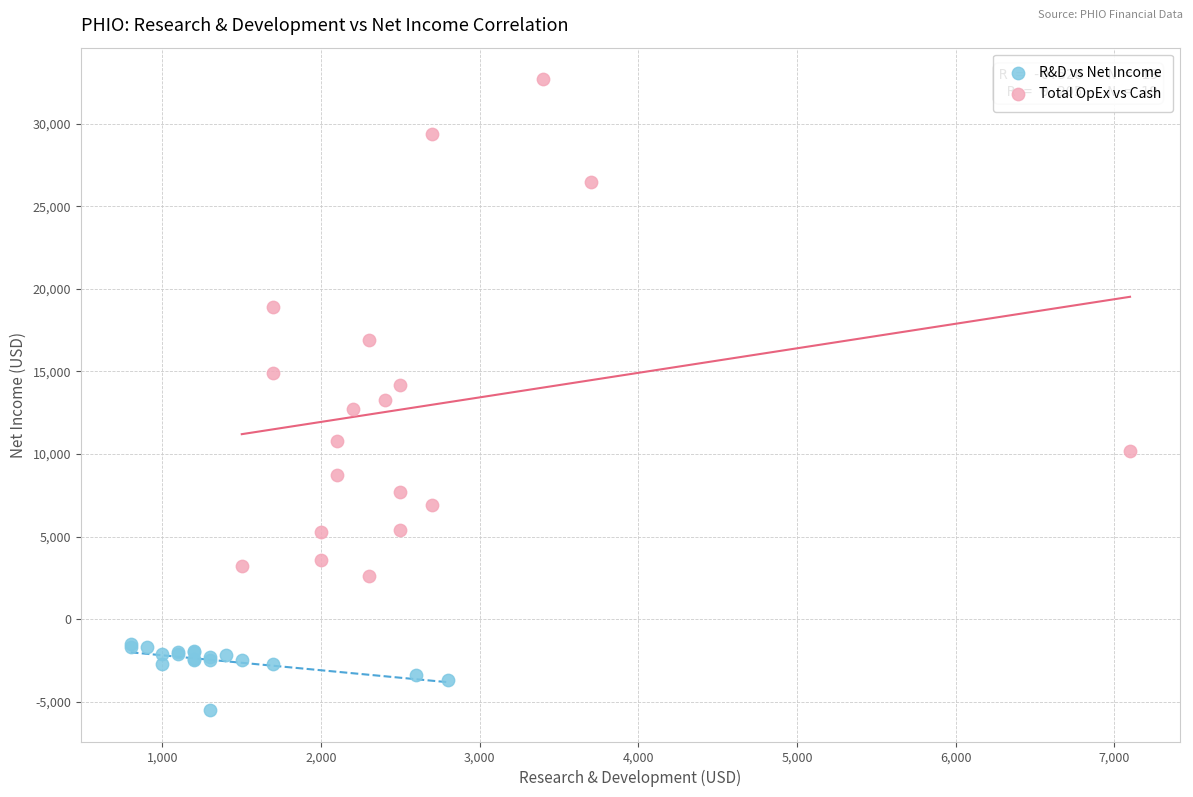

What are all the series names shown in the legend?

R&D vs Net Income, Total OpEx vs Cash